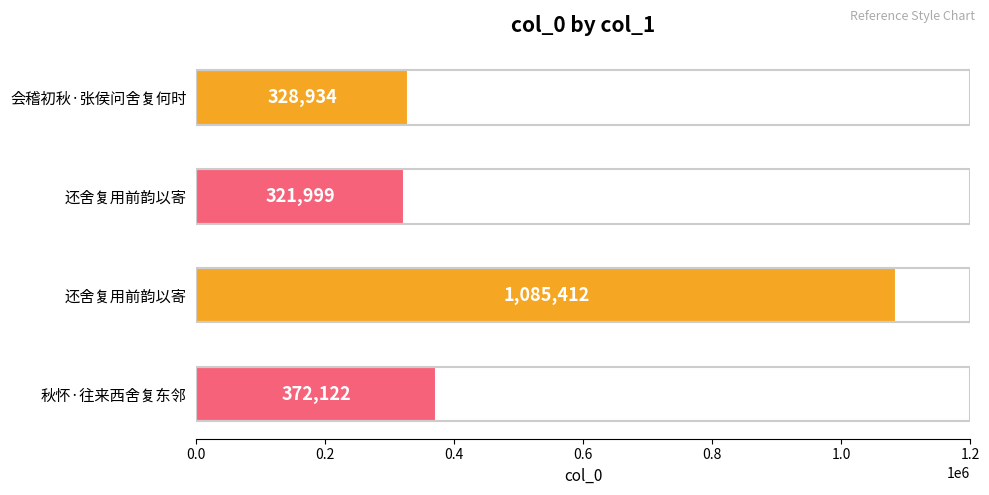

What is the difference between the maximum and minimum values?

763413